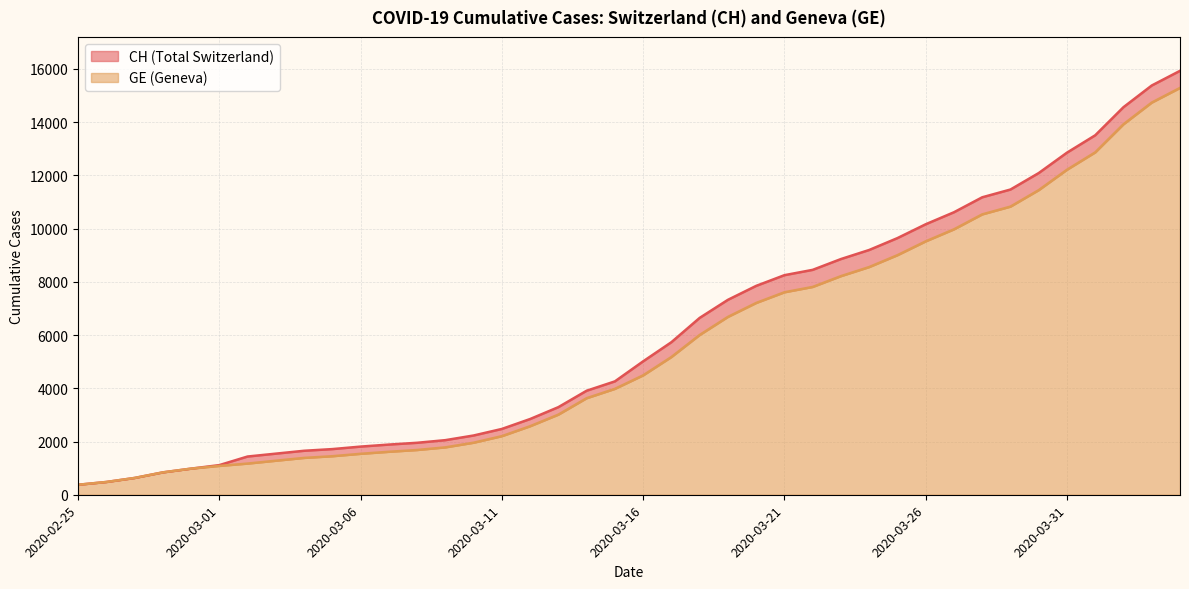

What is the minimum value for CH?

375